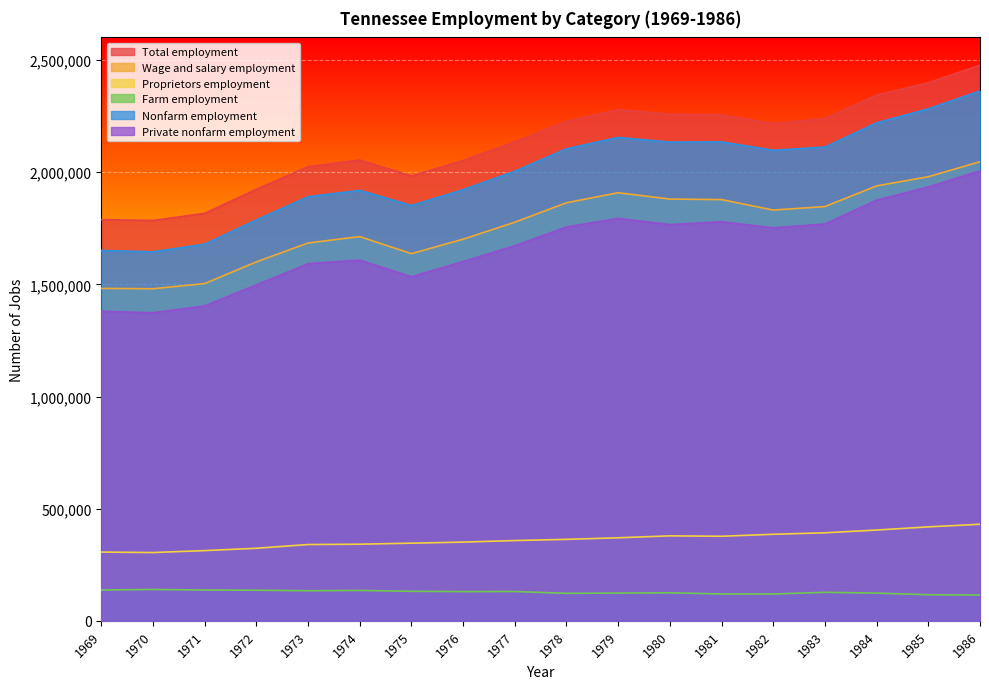

True or false: Total employment and Proprietors employment cross at least once.

False